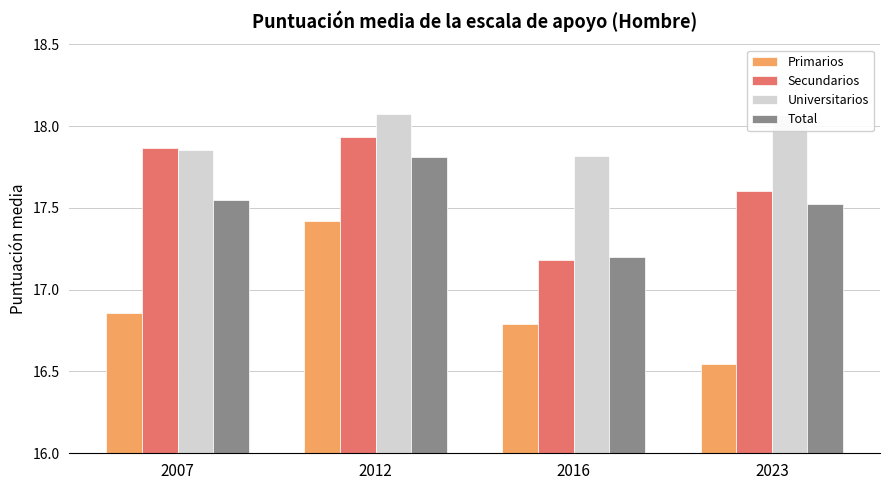

What is the spread (max minus min) of values at 2023?

1.5